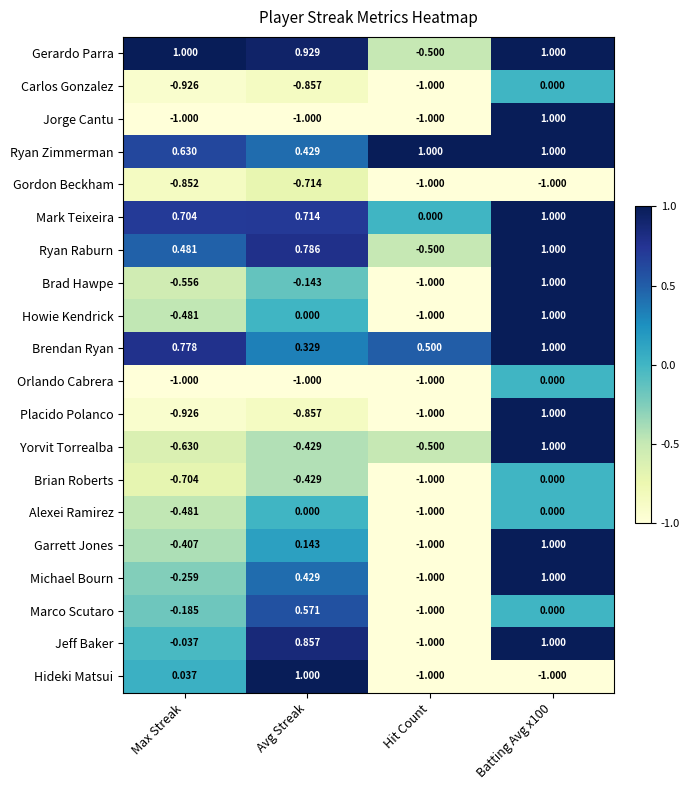

What is the spread (max minus min) of values at Max Streak?

2.0